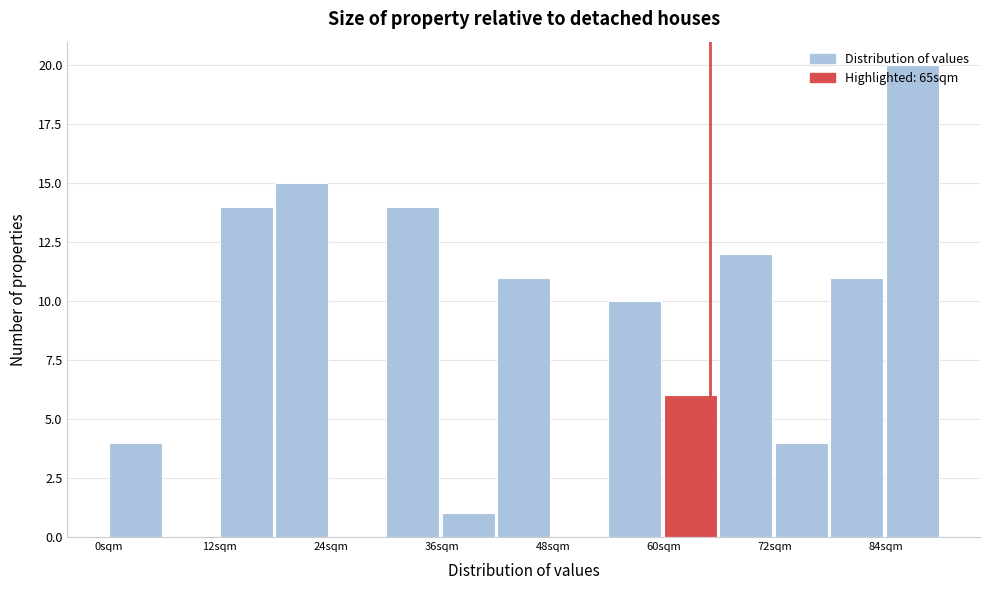

Read against the x-axis, roughly where is the centre of the tallest bar?

86